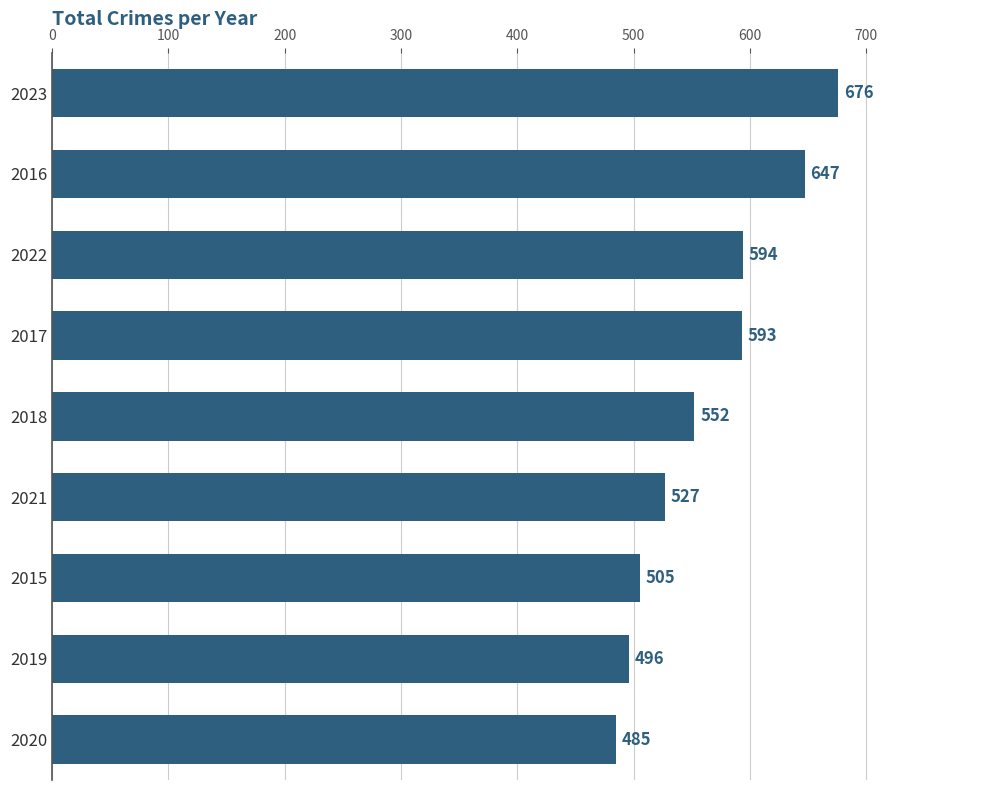

At which label is the value closest to 580?

2017